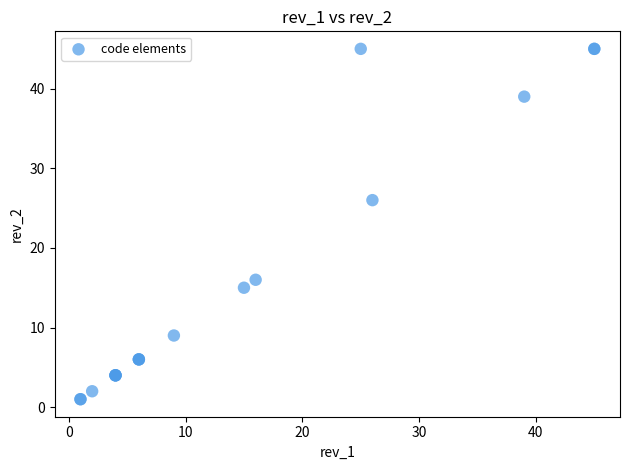

What Y value in the scatter plot is closest to 23?

26